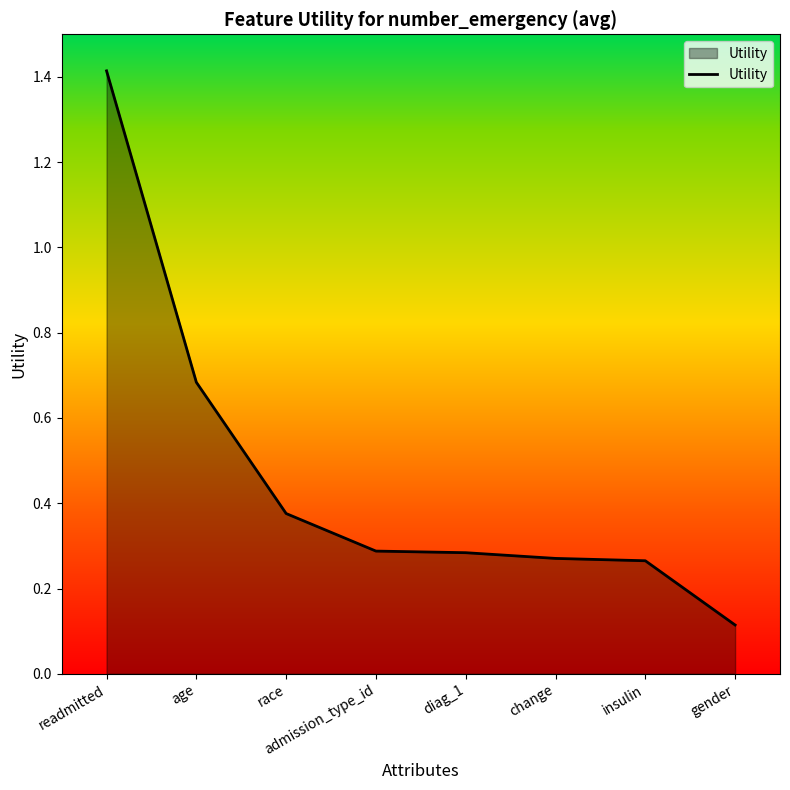

What is the average value?

0.5